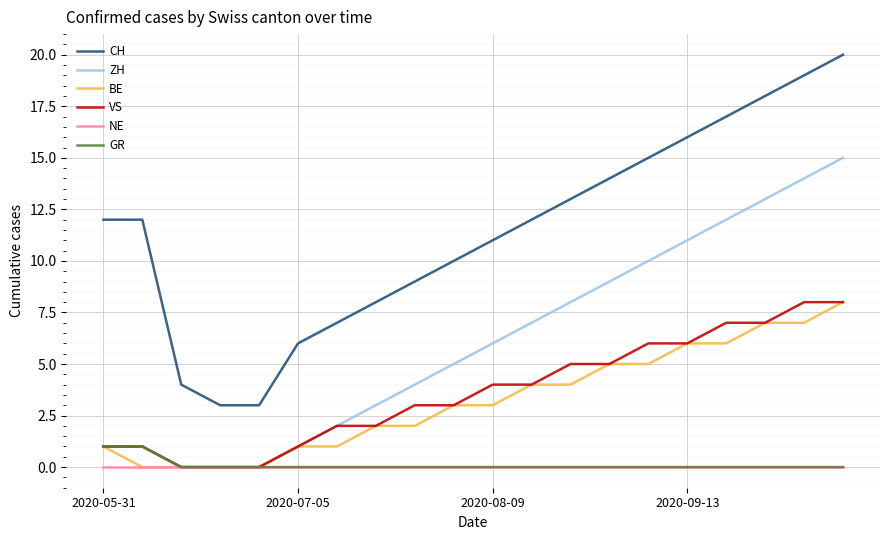

Which series has the largest total across all categories?

CH